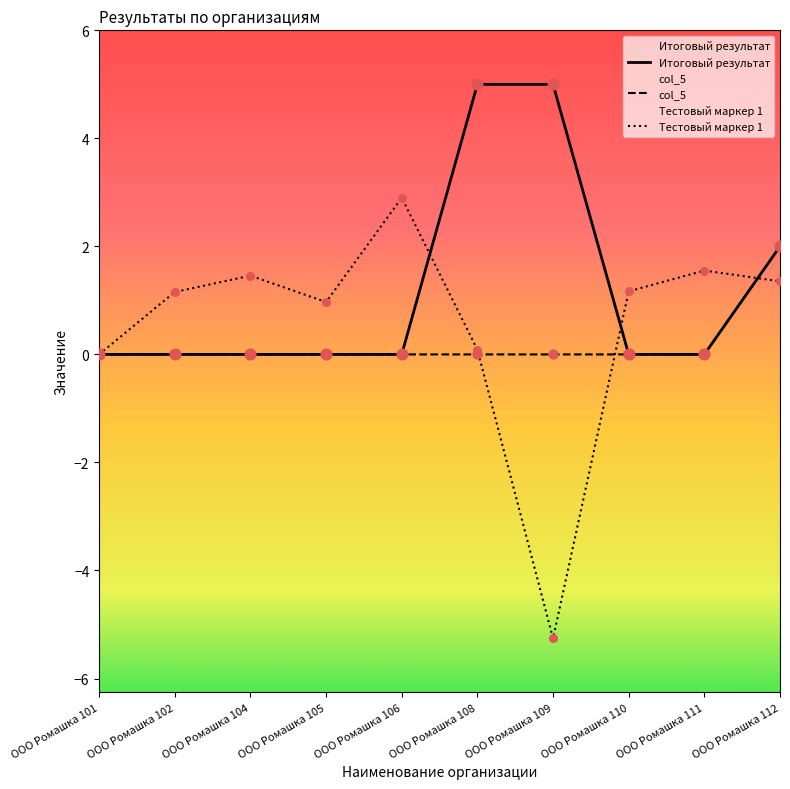

Which series has the largest Y range (max minus min)?

Тестовый маркер 1